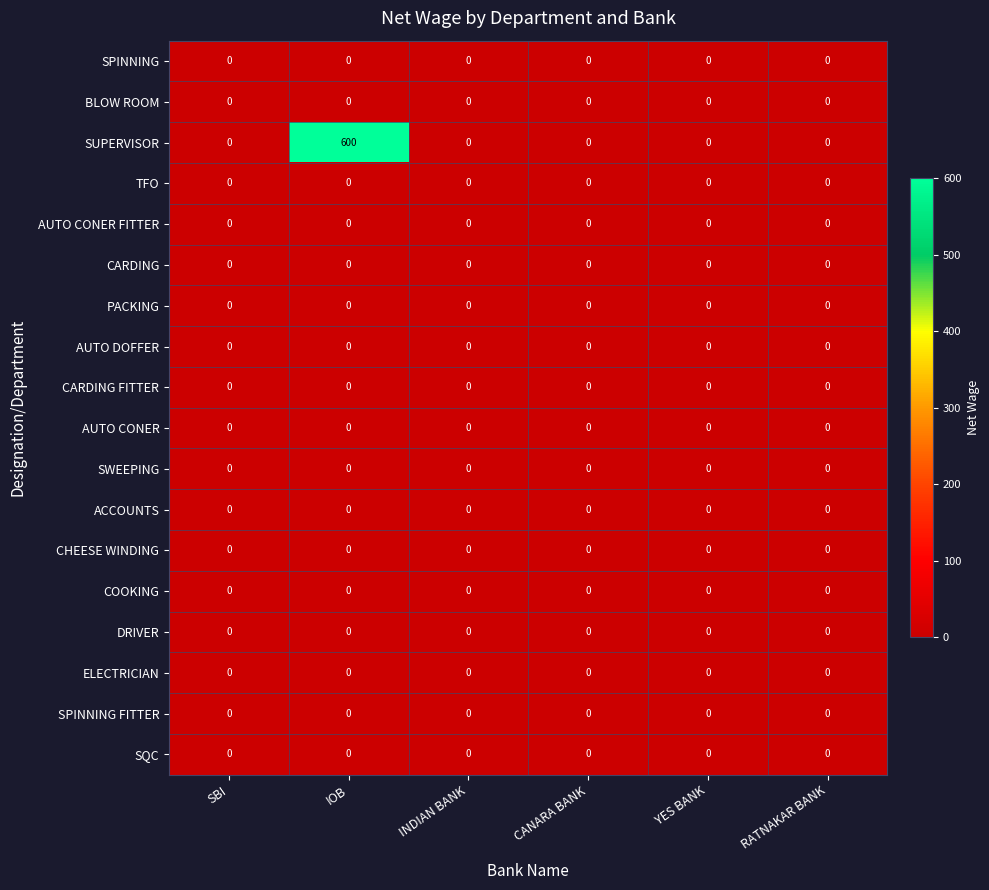

Which series has the widest spread of values?

SUPERVISOR